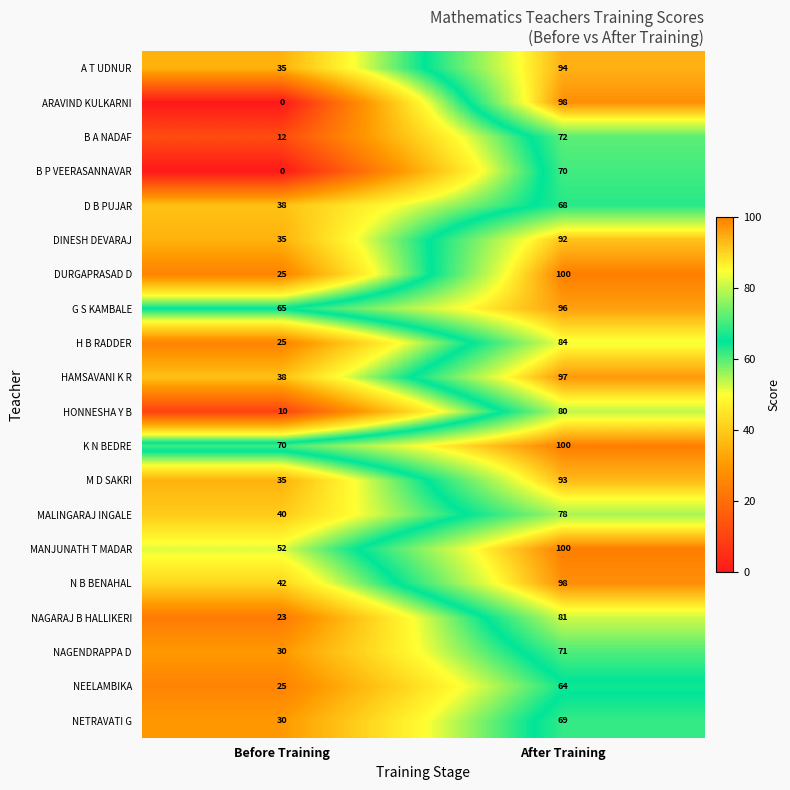

Is the value of NETRAVATI G at After Training greater than the value of H B RADDER at After Training?

No